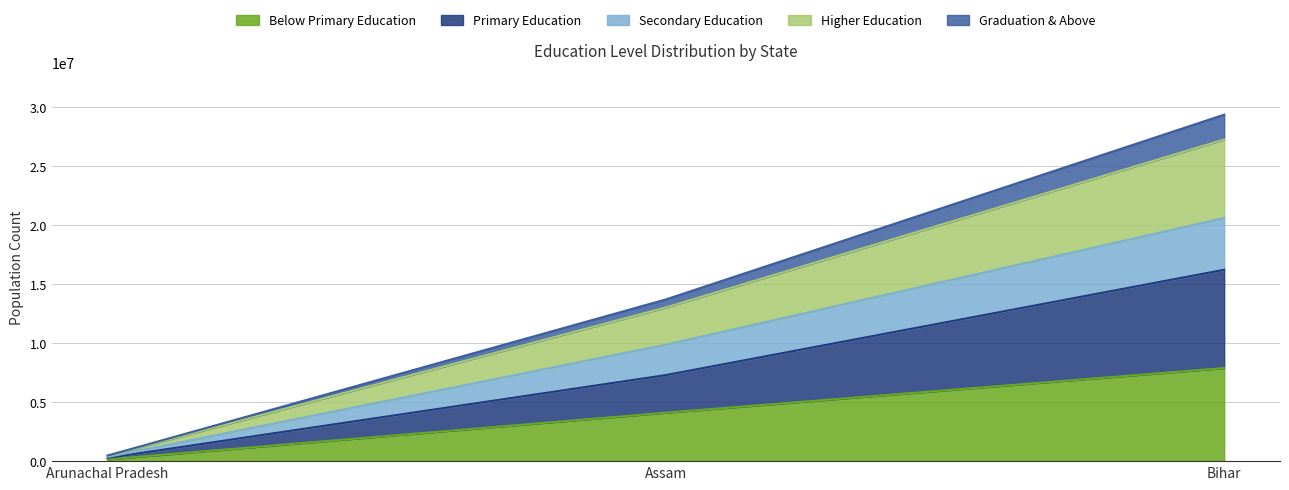

What is the total value across all series at Assam?

13710429